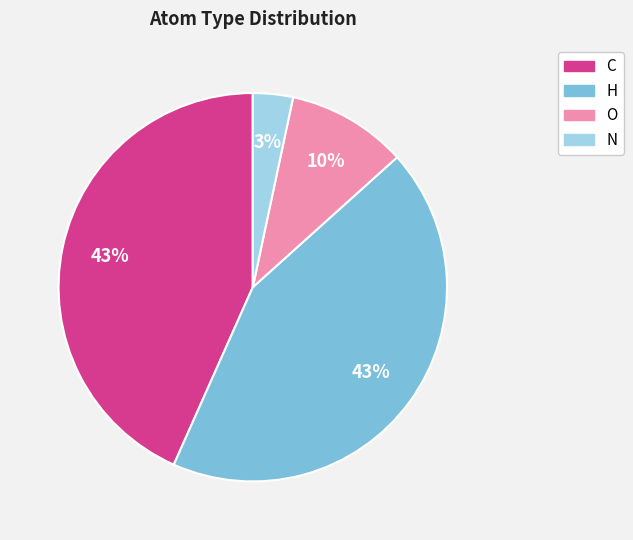

Which category has the smallest portion of the pie?

N